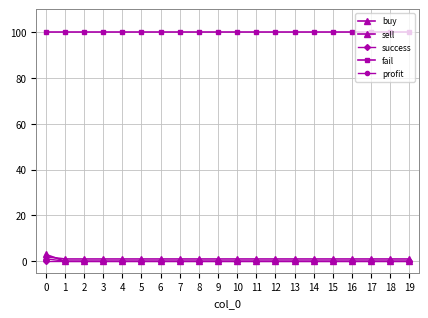

What is the highest value of the buy series?

2.0